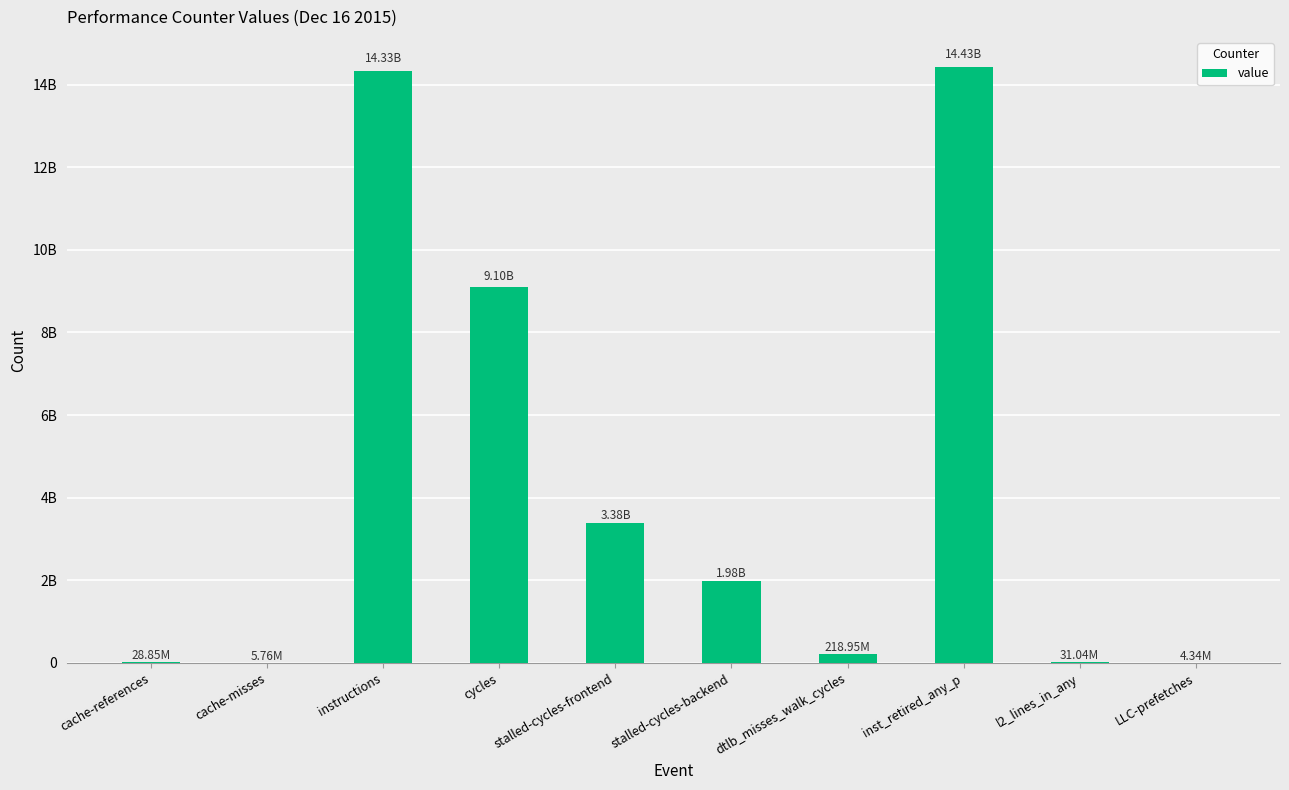

Which label corresponds to the largest value in the chart?

inst_retired_any_p